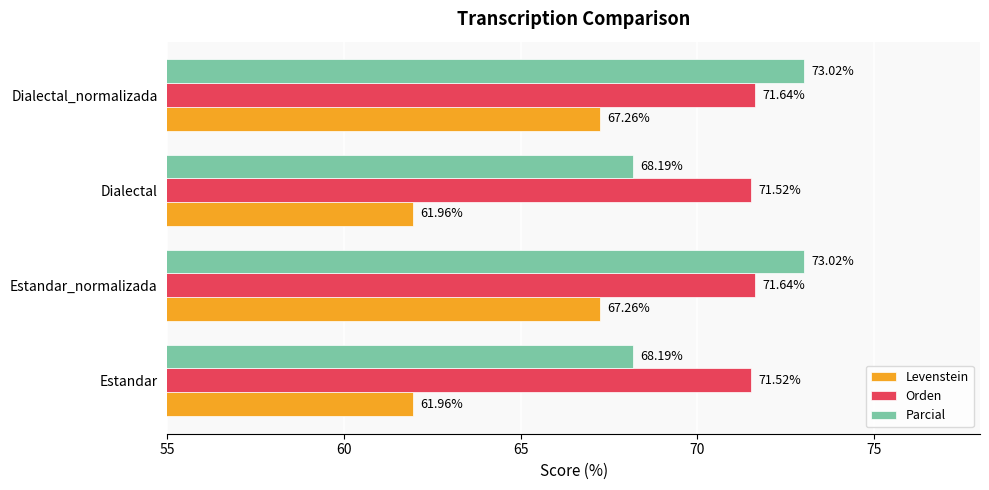

What are all the series names shown in the legend?

Levenstein, Orden, Parcial